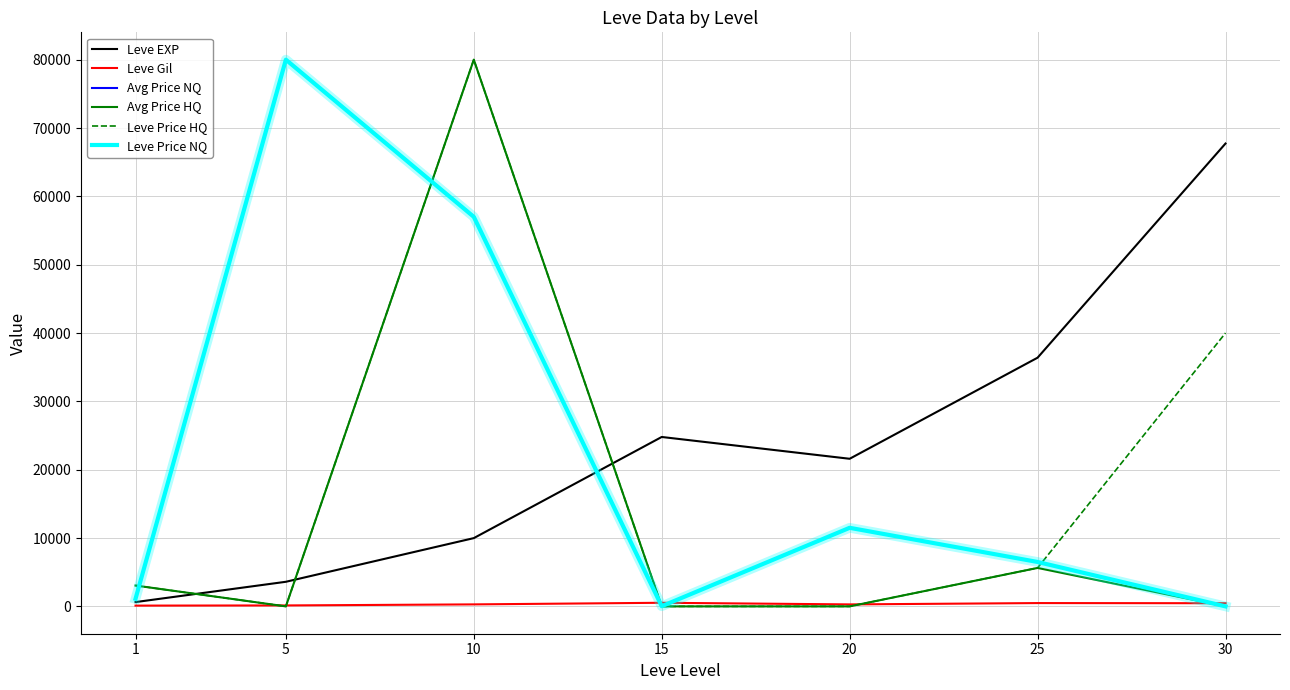

The value of Leve EXP at 20 is 7626. True or false?

False